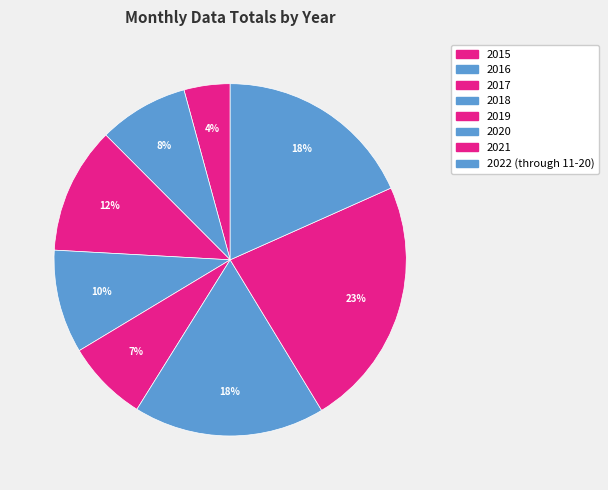

How many segments does this pie chart have?

8